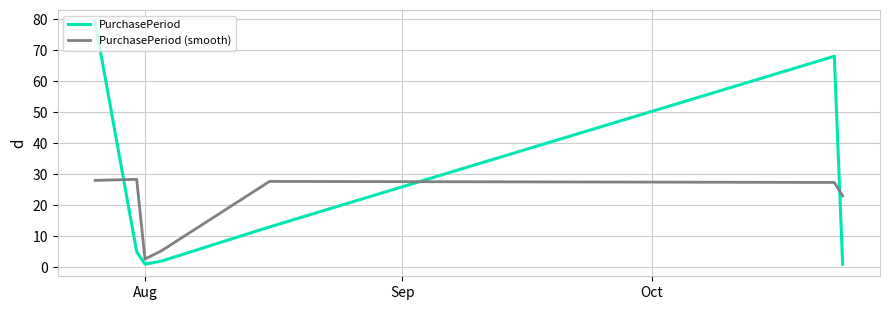

Does the chart display data point markers on the line(s)?

No